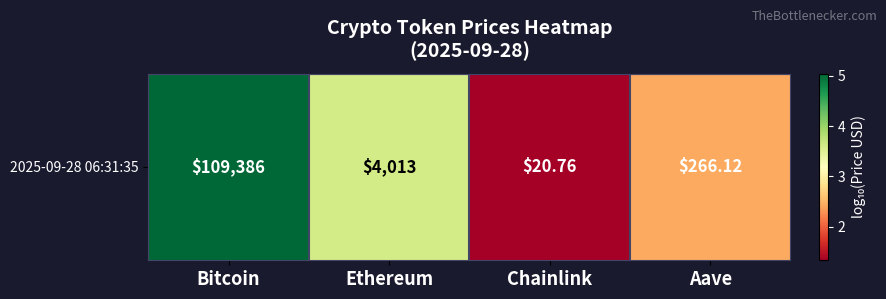

Reading right to left, what are all the values shown in this chart?

2.4	1.3	3.6	5.0